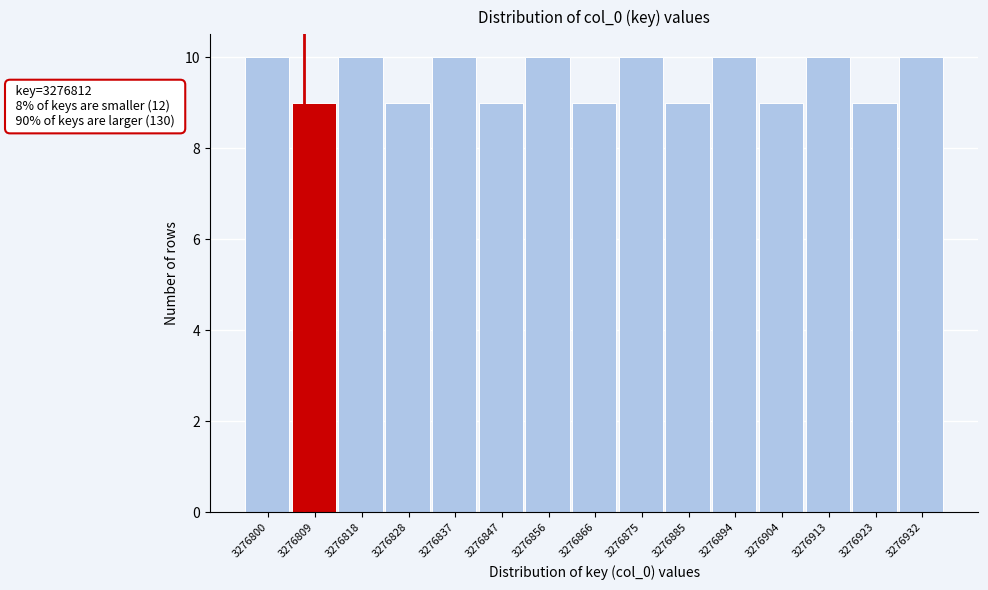

Reading right to left, extract all data points from this chart.

10	9	10	9	10	9	10	9	10	9	10	9	10	9	10